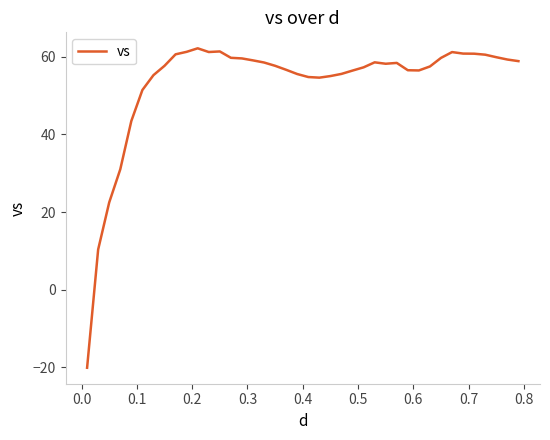

What is the smallest value displayed?

-20.1